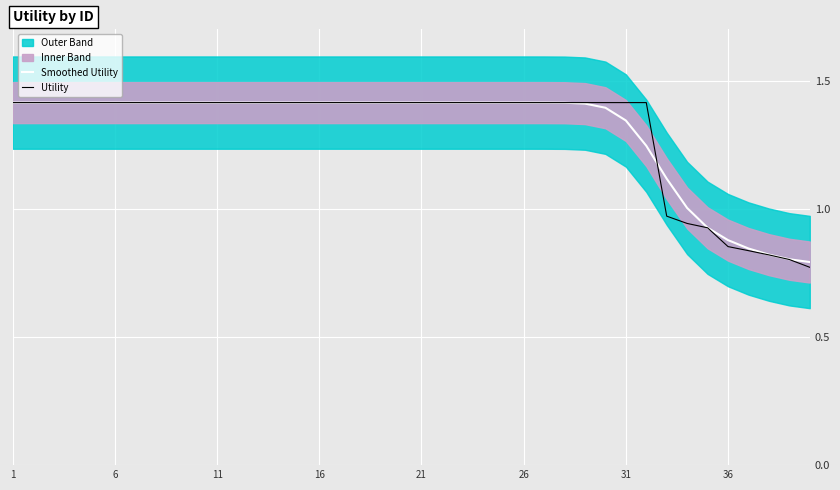

Is this an area chart (filled region under the line)?

No